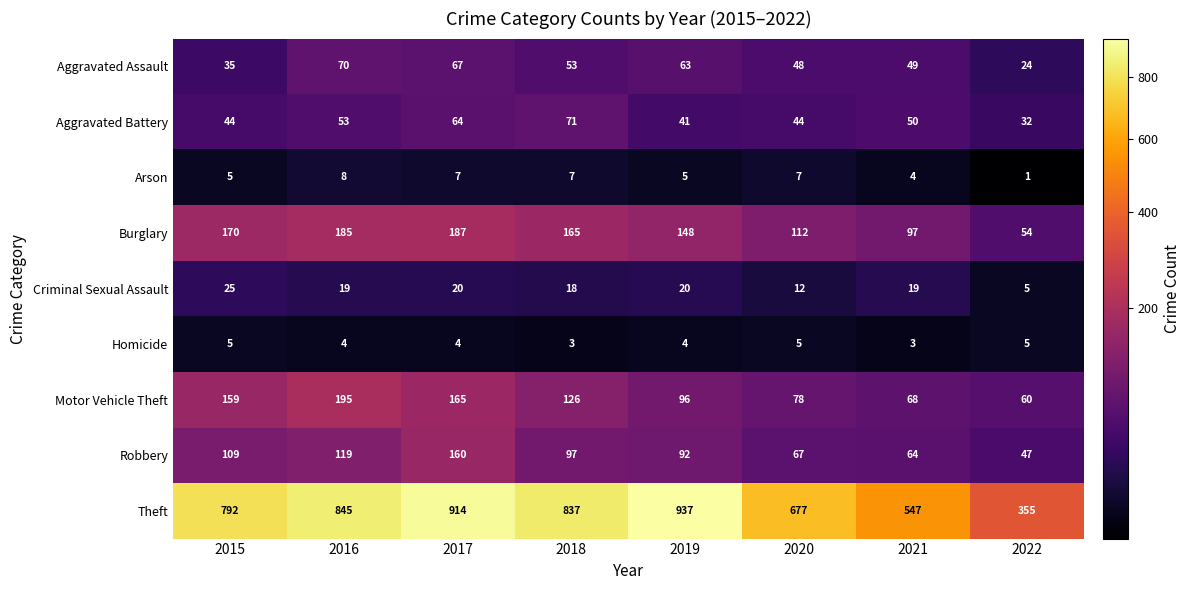

Is the value of Aggravated Battery at 2022 greater than the value of Criminal Sexual Assault at 2022?

Yes